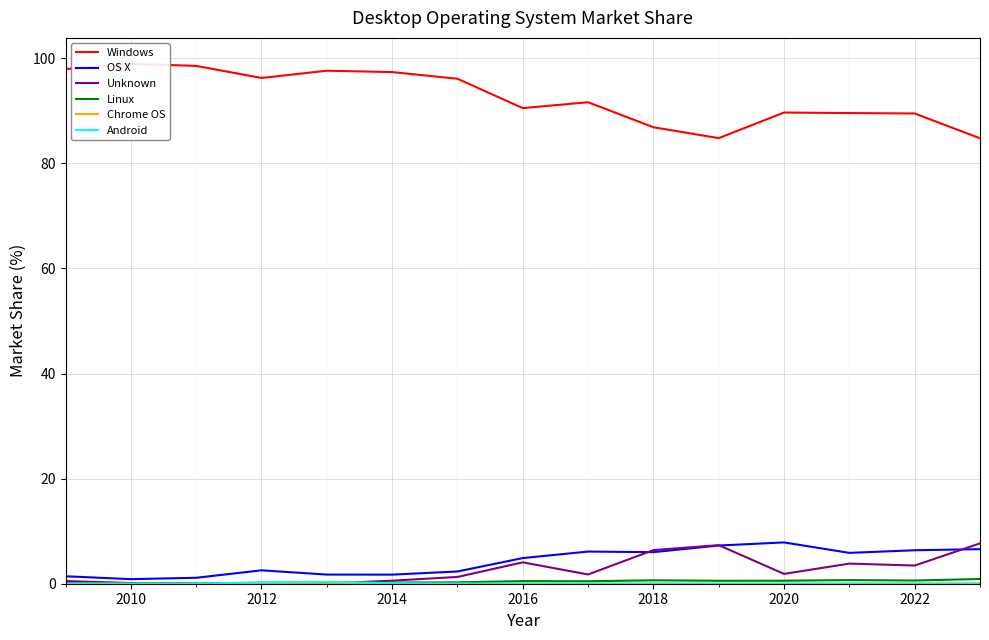

At which category does Chrome OS reach its first local peak?

2016